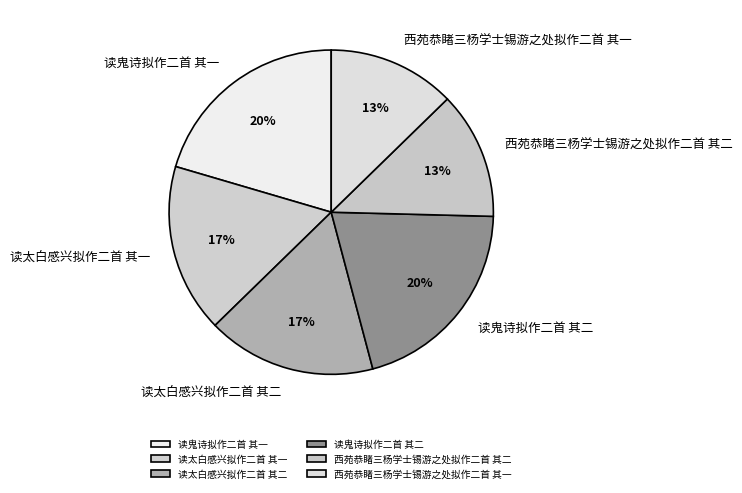

The 读太白感兴拟作二首 其二 slice represents 17% of the pie. True or false?

True